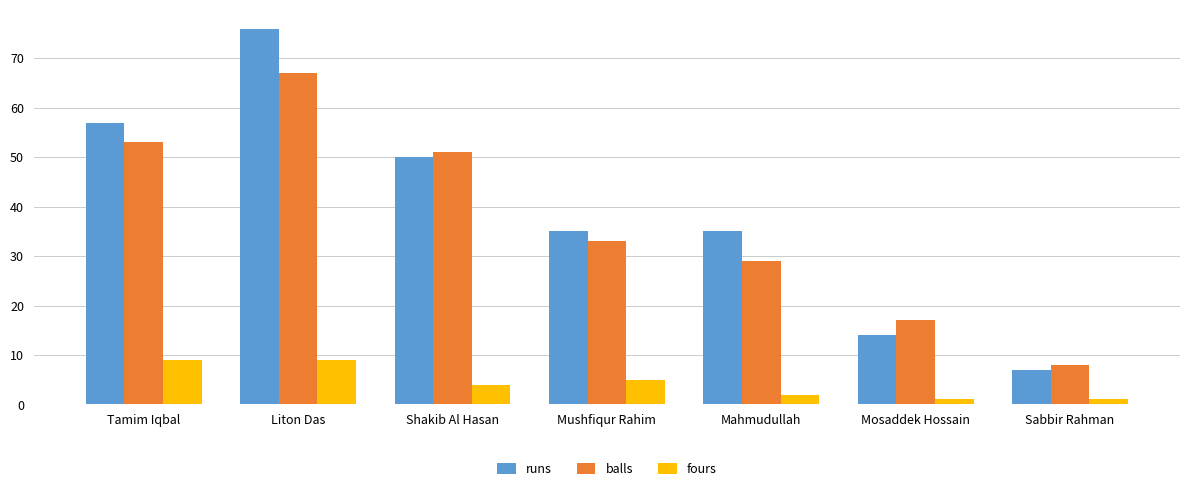

Where is fours nearest to the value 5?

Mushfiqur Rahim